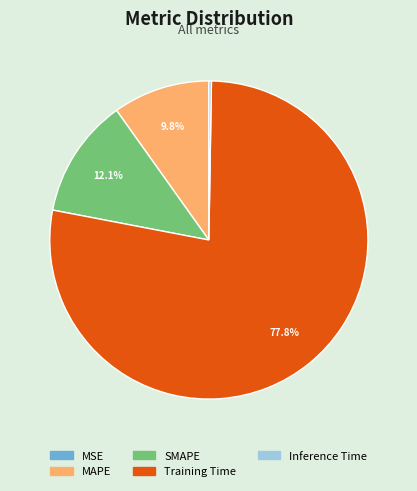

Which slice represents more than half of the pie?

Training Time